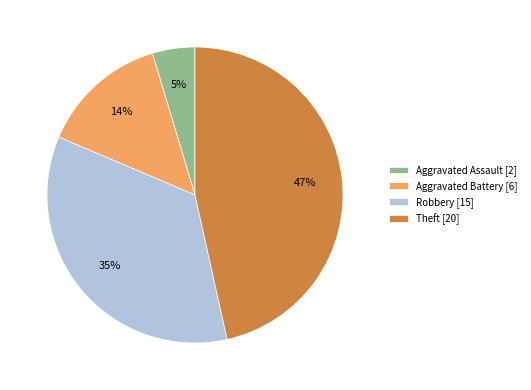

The Aggravated Assault [2] slice represents 16% of the pie. True or false?

False